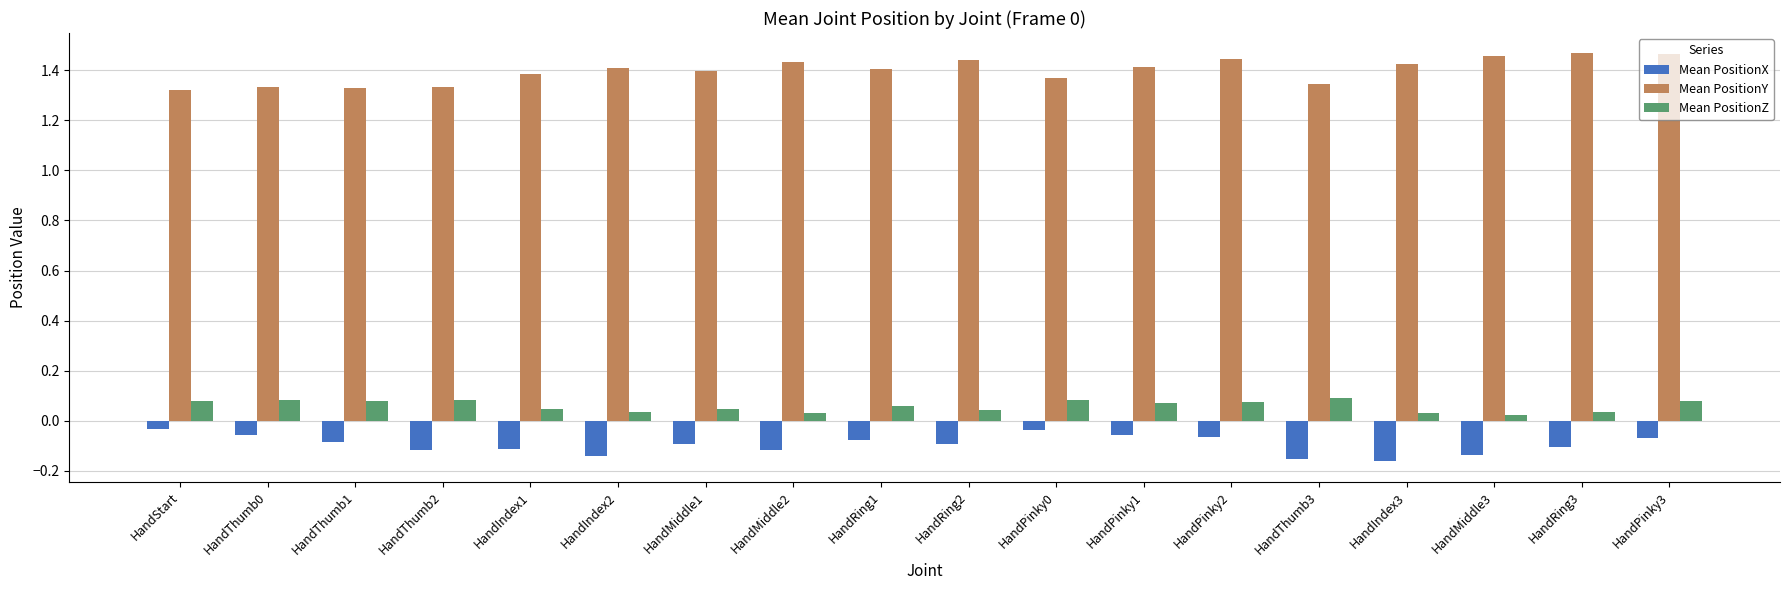

True or false: Mean PositionZ has a value of 0.1 at HandThumb3.

True